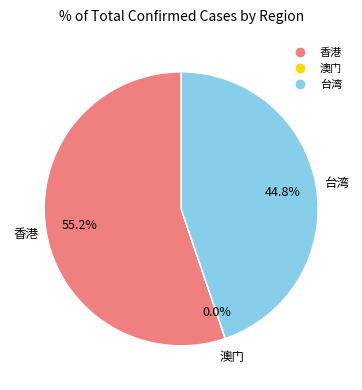

What is the ratio of the value at 香港 to the value at 台湾?

1.2